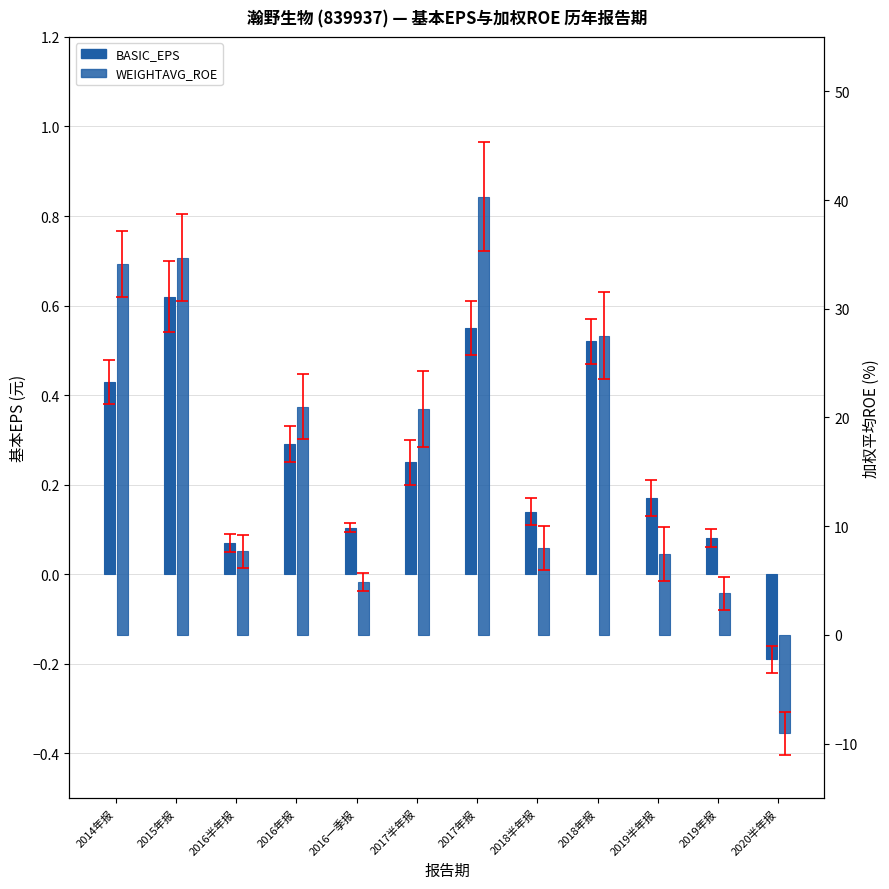

What is the highest value of the WEIGHTAVG_ROE series?

40.3